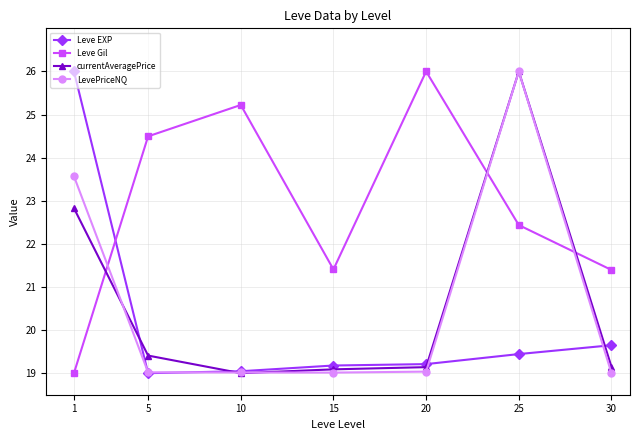

What is the smallest value displayed?

19.0